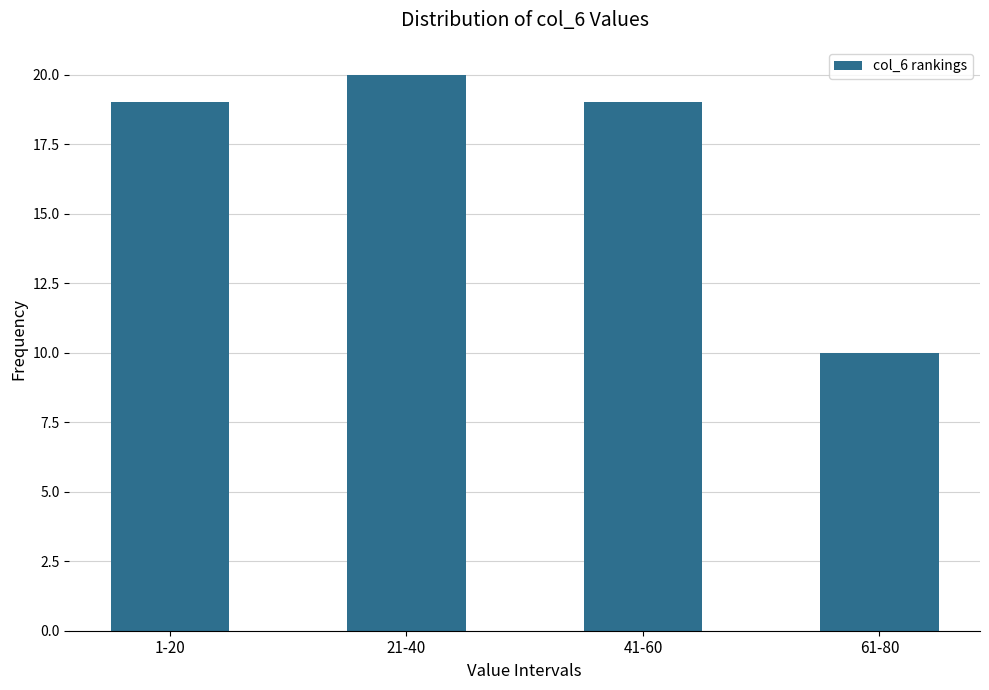

Reading left to right, list all the values displayed in this chart.

19	20	19	10